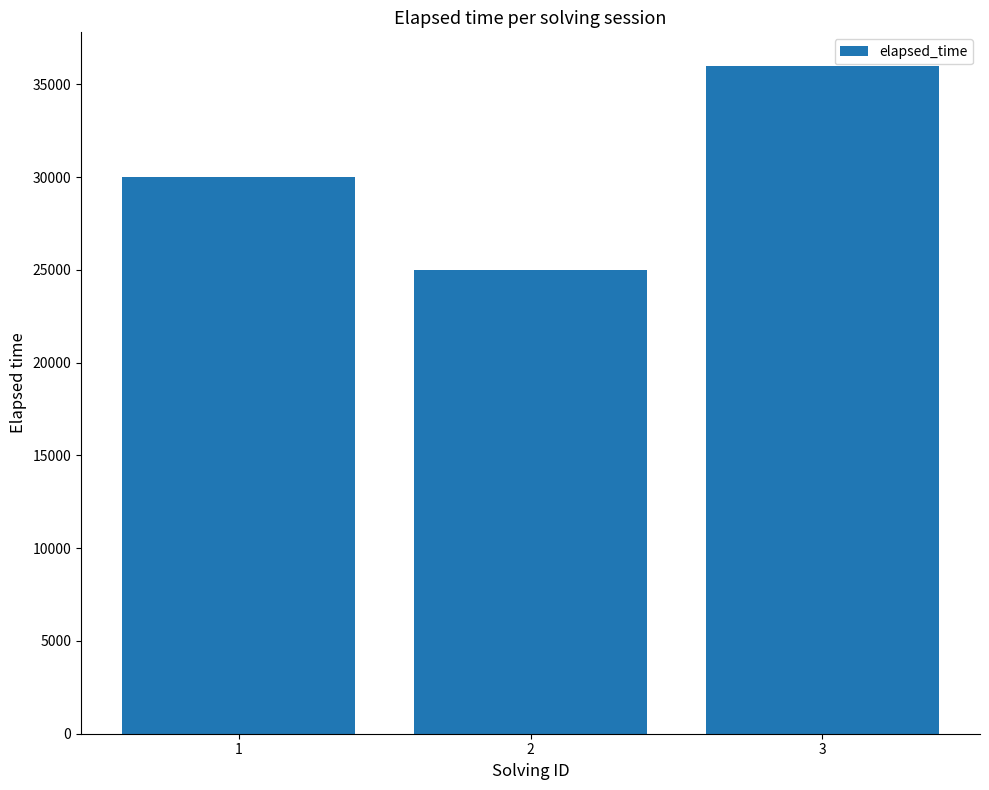

What is the average value?

30333